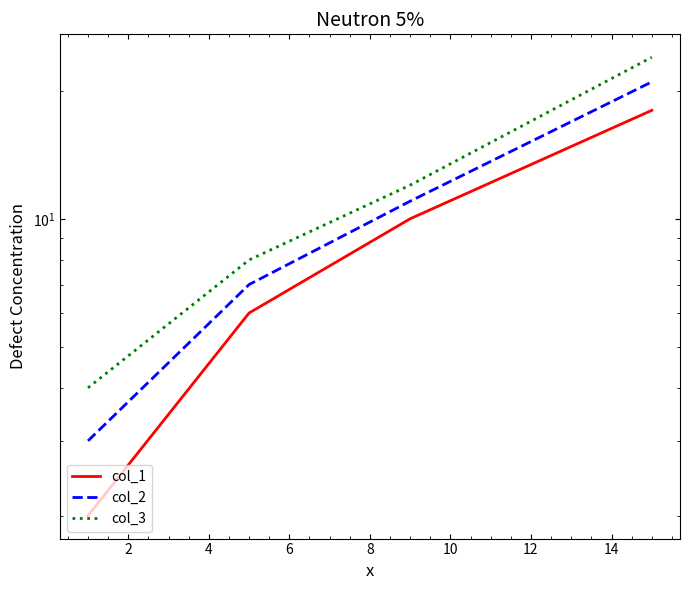

Which series has the largest total across all categories?

col_3